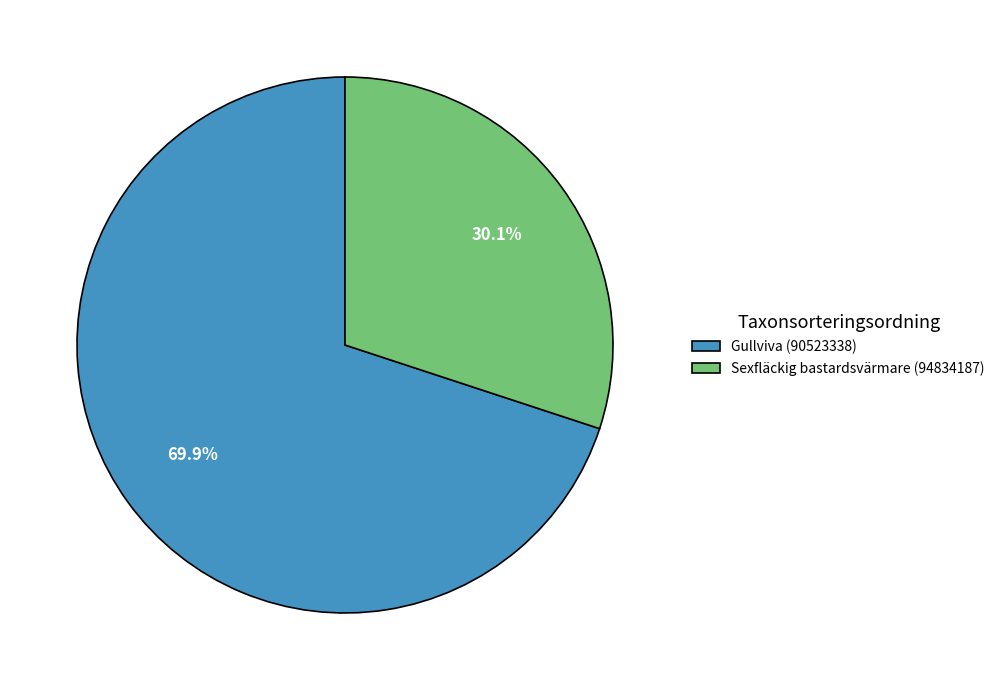

Which slice is the smallest?

Sexfläckig bastardsvärmare (94834187)